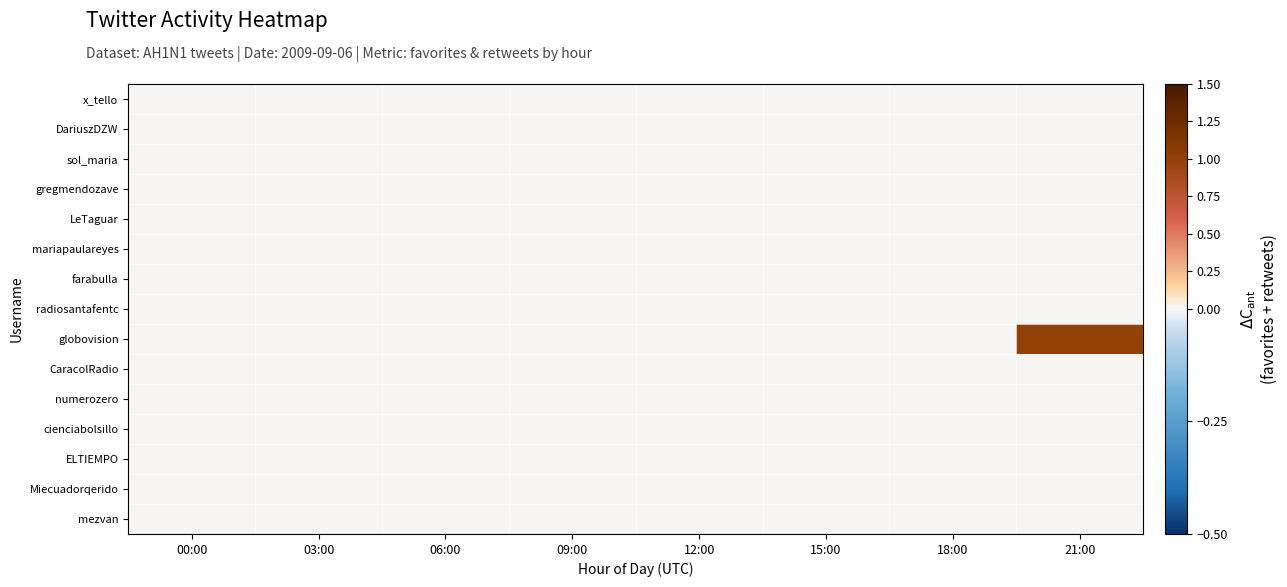

Reading right to left, list all the values displayed in this chart.

x_tello: 21:00=0	18:00=0	15:00=0	12:00=0	09:00=0	06:00=0	03:00=0	00:00=0
DariuszDZW: 21:00=0	18:00=0	15:00=0	12:00=0	09:00=0	06:00=0	03:00=0	00:00=0
sol_maria: 21:00=0	18:00=0	15:00=0	12:00=0	09:00=0	06:00=0	03:00=0	00:00=0
gregmendozave: 21:00=0	18:00=0	15:00=0	12:00=0	09:00=0	06:00=0	03:00=0	00:00=0
LeTaguar: 21:00=0	18:00=0	15:00=0	12:00=0	09:00=0	06:00=0	03:00=0	00:00=0
mariapaulareyes: 21:00=0	18:00=0	15:00=0	12:00=0	09:00=0	06:00=0	03:00=0	00:00=0
farabulla: 21:00=0	18:00=0	15:00=0	12:00=0	09:00=0	06:00=0	03:00=0	00:00=0
radiosantafentc: 21:00=0	18:00=0	15:00=0	12:00=0	09:00=0	06:00=0	03:00=0	00:00=0
globovision: 21:00=1	18:00=0	15:00=0	12:00=0	09:00=0	06:00=0	03:00=0	00:00=0
CaracolRadio: 21:00=0	18:00=0	15:00=0	12:00=0	09:00=0	06:00=0	03:00=0	00:00=0
numerozero: 21:00=0	18:00=0	15:00=0	12:00=0	09:00=0	06:00=0	03:00=0	00:00=0
cienciabolsillo: 21:00=0	18:00=0	15:00=0	12:00=0	09:00=0	06:00=0	03:00=0	00:00=0
ELTIEMPO: 21:00=0	18:00=0	15:00=0	12:00=0	09:00=0	06:00=0	03:00=0	00:00=0
Miecuadorqerido: 21:00=0	18:00=0	15:00=0	12:00=0	09:00=0	06:00=0	03:00=0	00:00=0
mezvan: 21:00=0	18:00=0	15:00=0	12:00=0	09:00=0	06:00=0	03:00=0	00:00=0